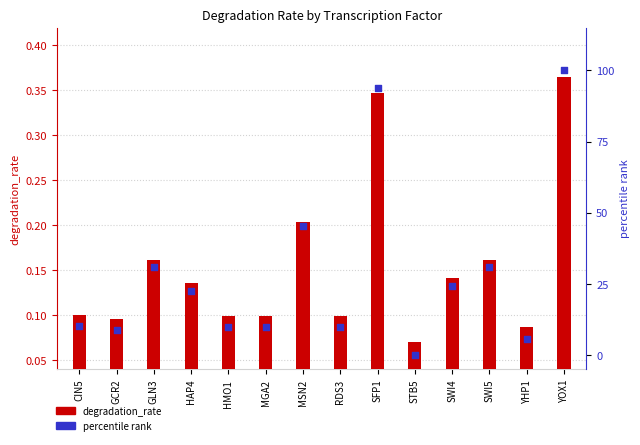

What is the total value across all series at YOX1?

100.4